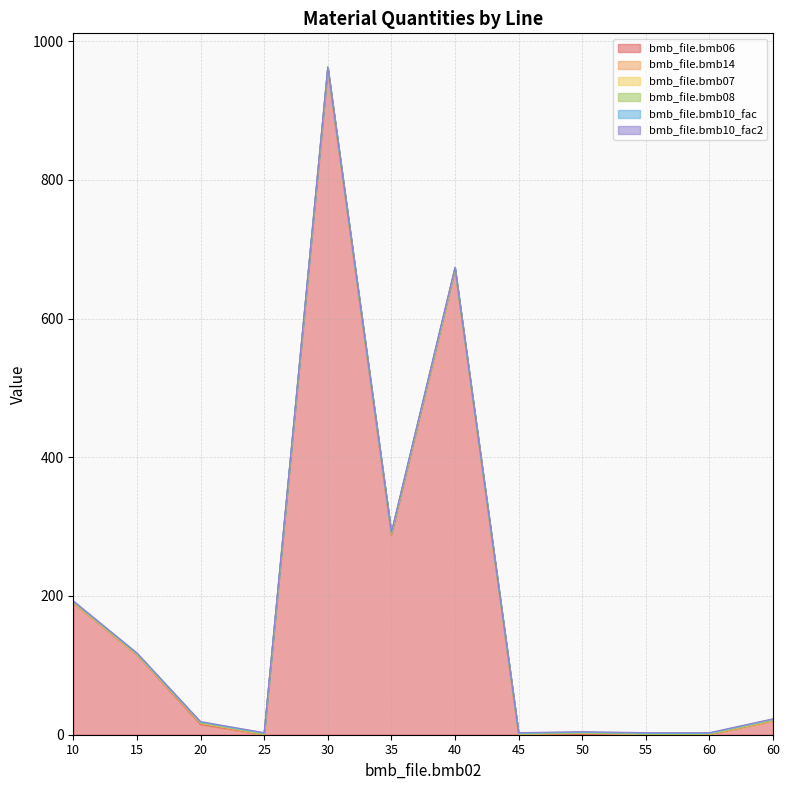

Is the value of bmb_file.bmb08 at 15 greater than the value of bmb_file.bmb14 at 30?

No